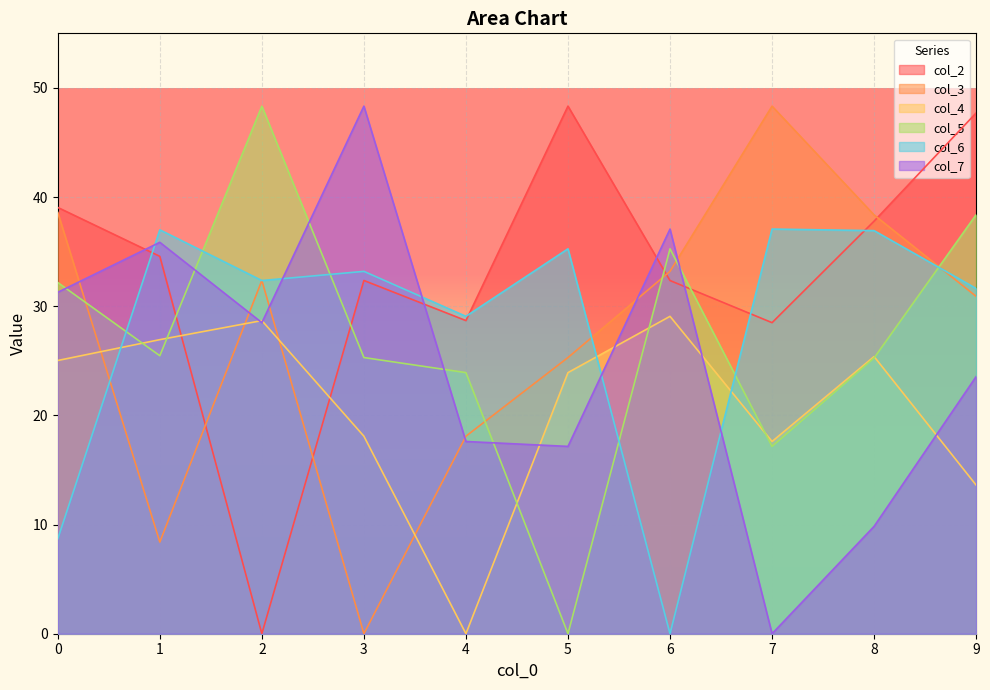

What is the value of the col_4 point at the 4th from the left?

18.1